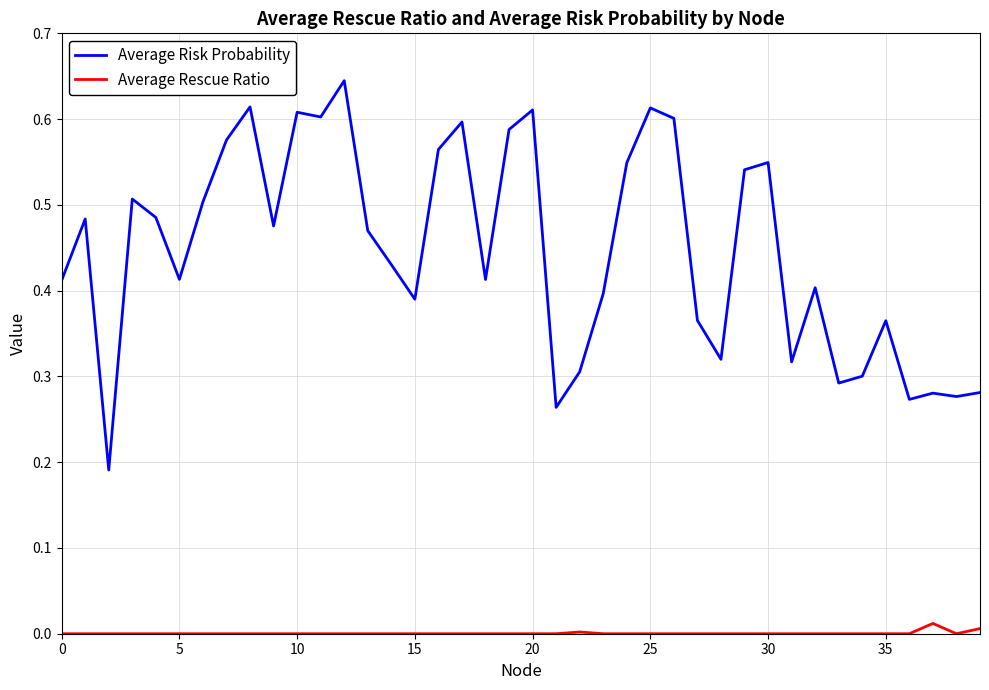

Rank the series by their average value, from highest to lowest.

Average Risk Probability, Average Rescue Ratio